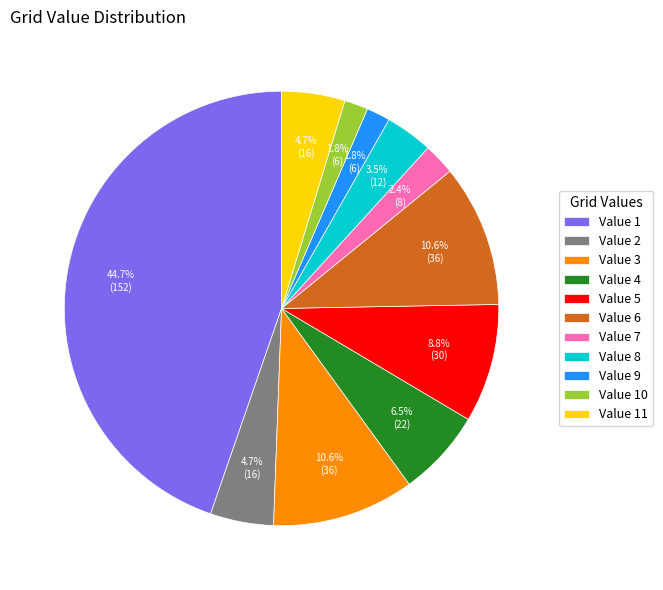

Which category has the biggest portion of the pie?

Value 1